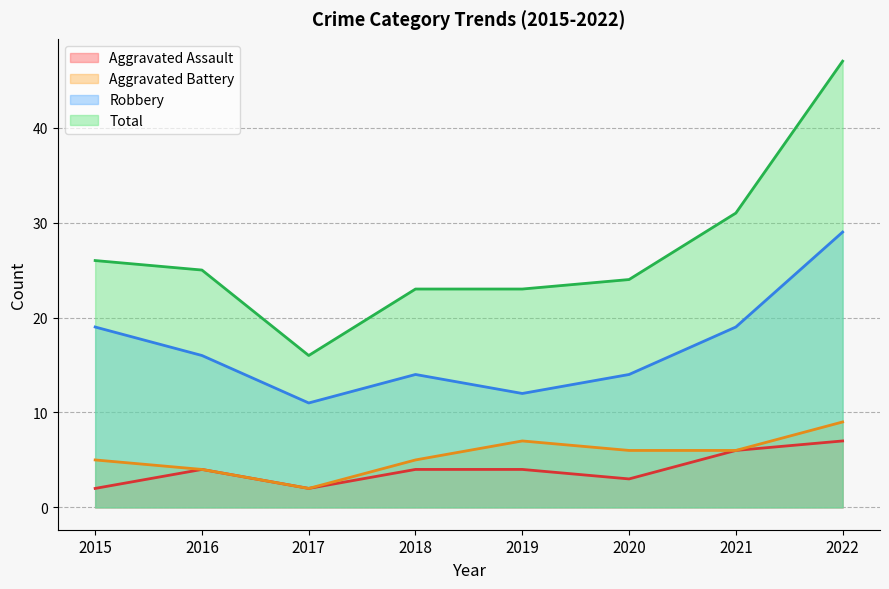

Where is the first local maximum for Aggravated Assault?

2016